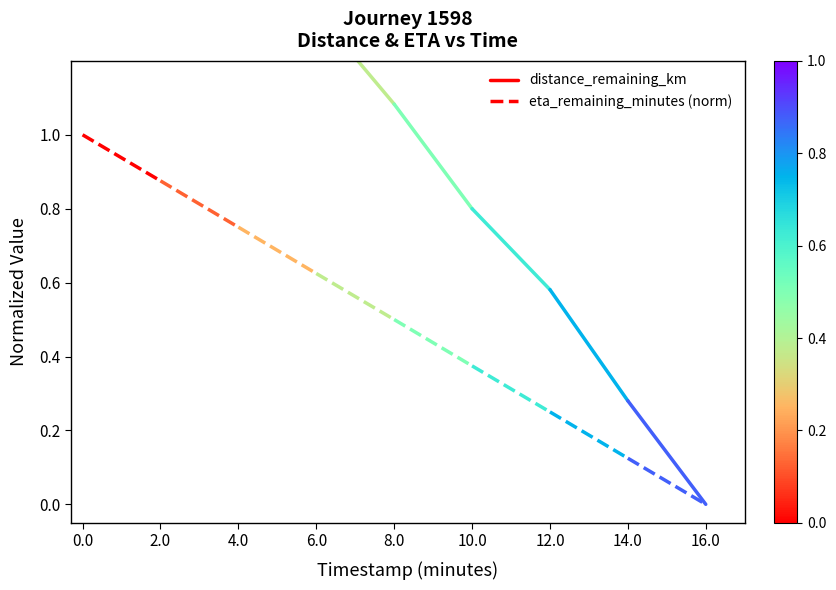

True or false: eta_remaining_minutes (norm) has a value of 1.0 at 0.0.

True